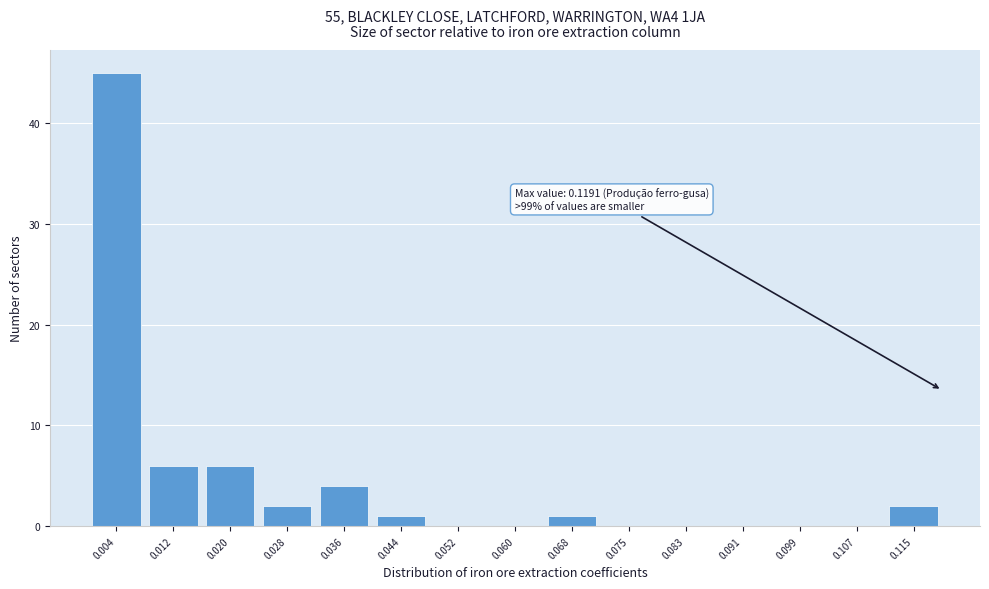

Which range on the x-axis has the tallest bar?

0.000 to 0.008